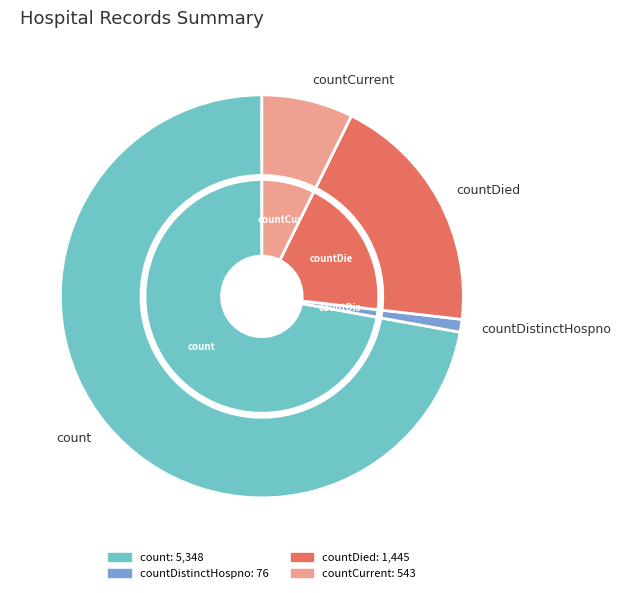

What is the change in value from count to countDistinctHospno?

-5272